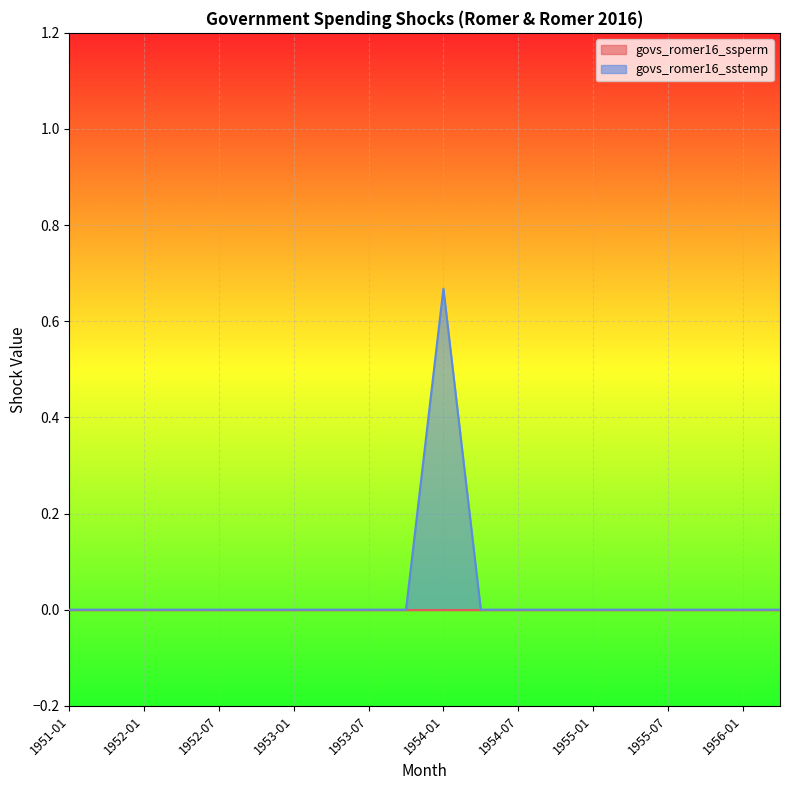

The chart shows a value of 0.3 at 1954-04. True or false?

False